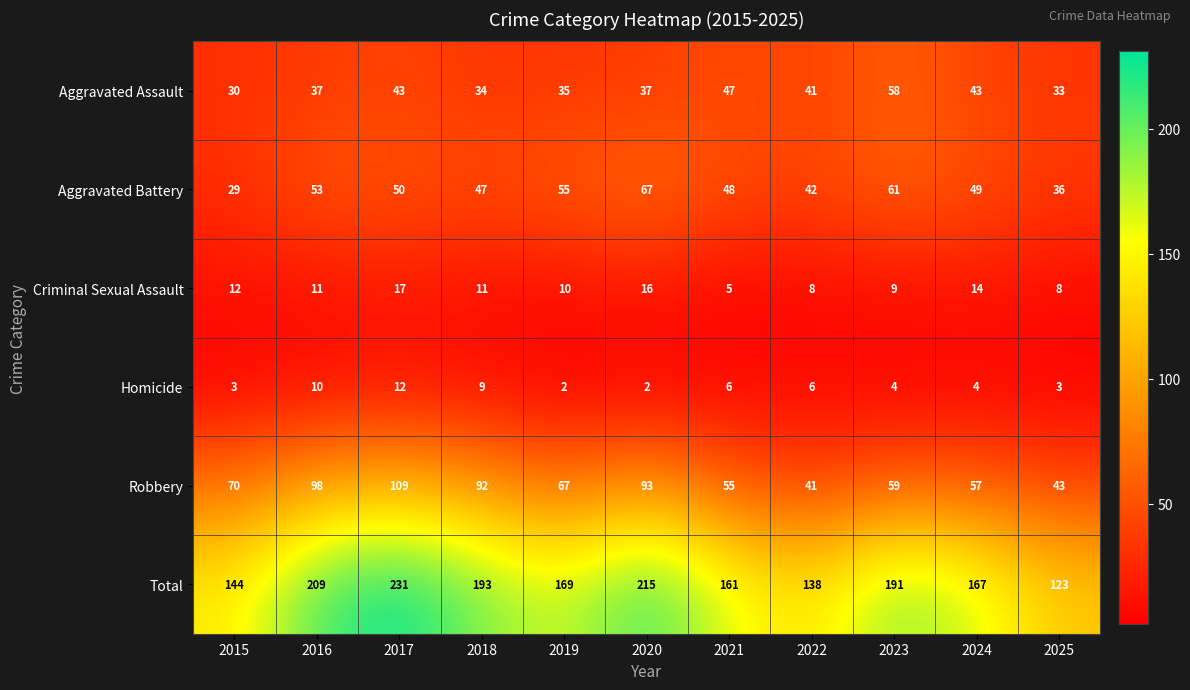

The Total series shows 209 at 2016. True or false?

True